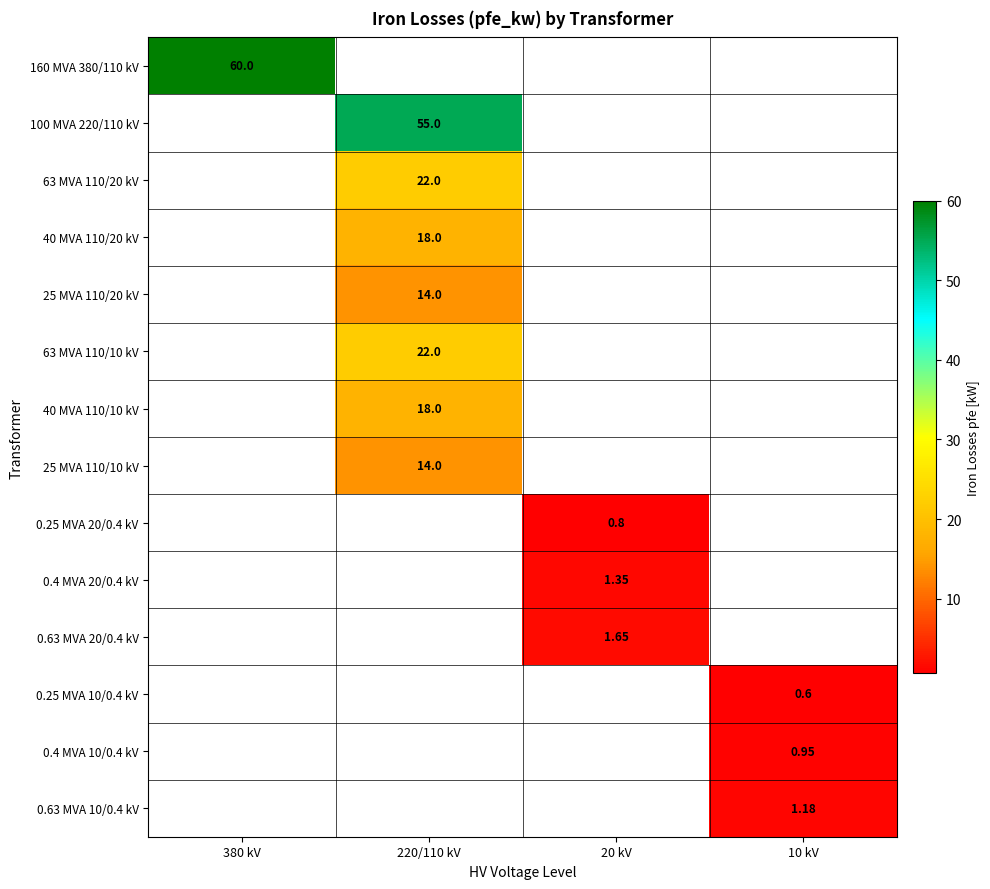

True or false: 0.25 MVA 20/0.4 kV has a value of 0.8 at 20 kV.

True